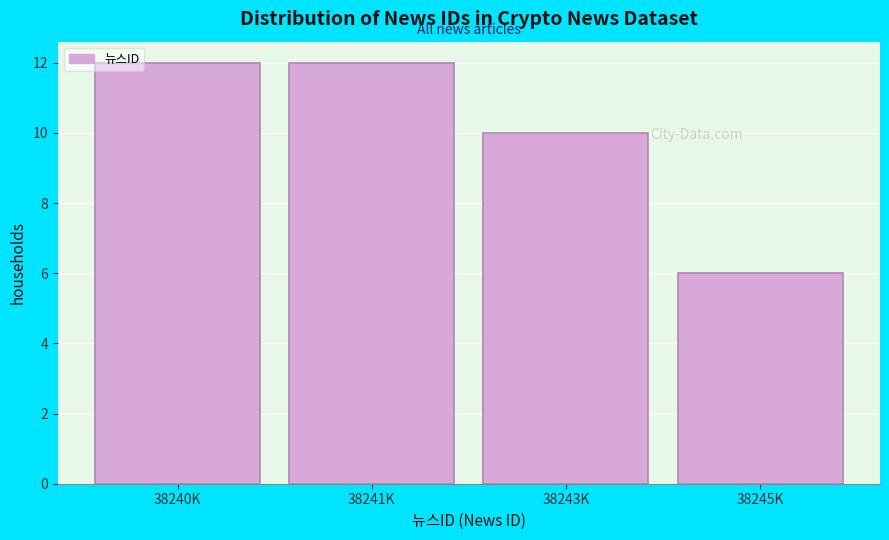

Reading left to right, extract all data points from this chart.

12	12	10	6